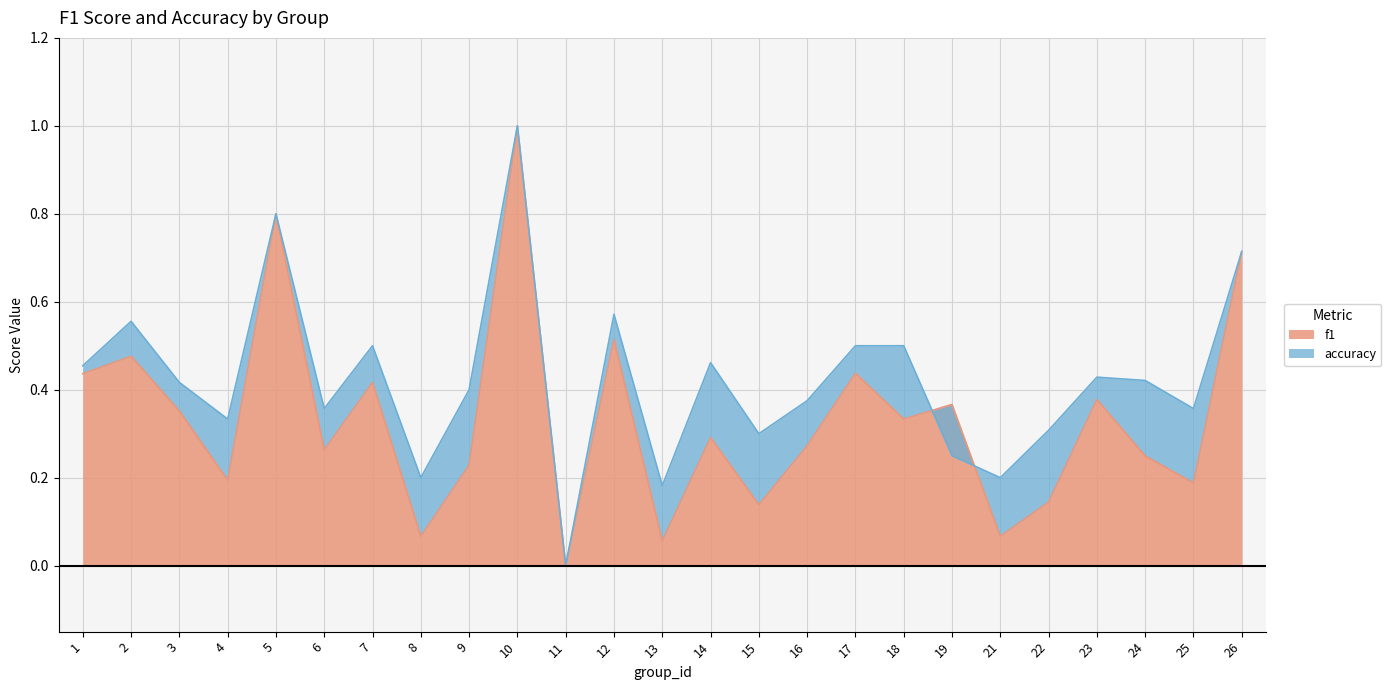

True or false: f1 has a value of 0.2 at 25.

True